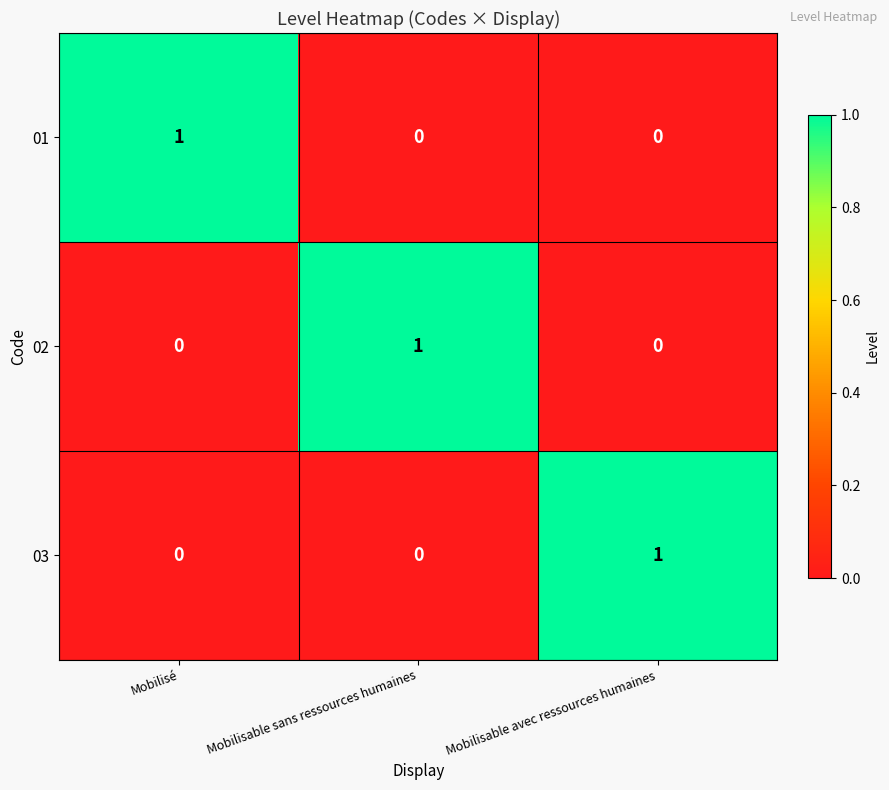

Reading left to right, extract all data points from this chart.

01: Mobilisé=1	Mobilisable sans ressources humaines=0	Mobilisable avec ressources humaines=0
02: Mobilisé=0	Mobilisable sans ressources humaines=1	Mobilisable avec ressources humaines=0
03: Mobilisé=0	Mobilisable sans ressources humaines=0	Mobilisable avec ressources humaines=1